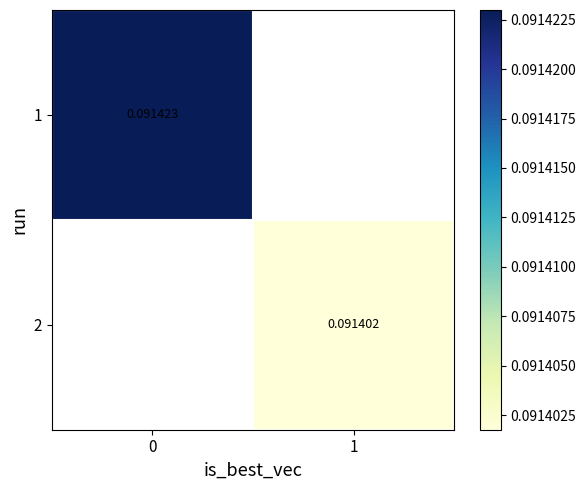

Rank the categories by row_0 value from lowest to highest.

0, 1